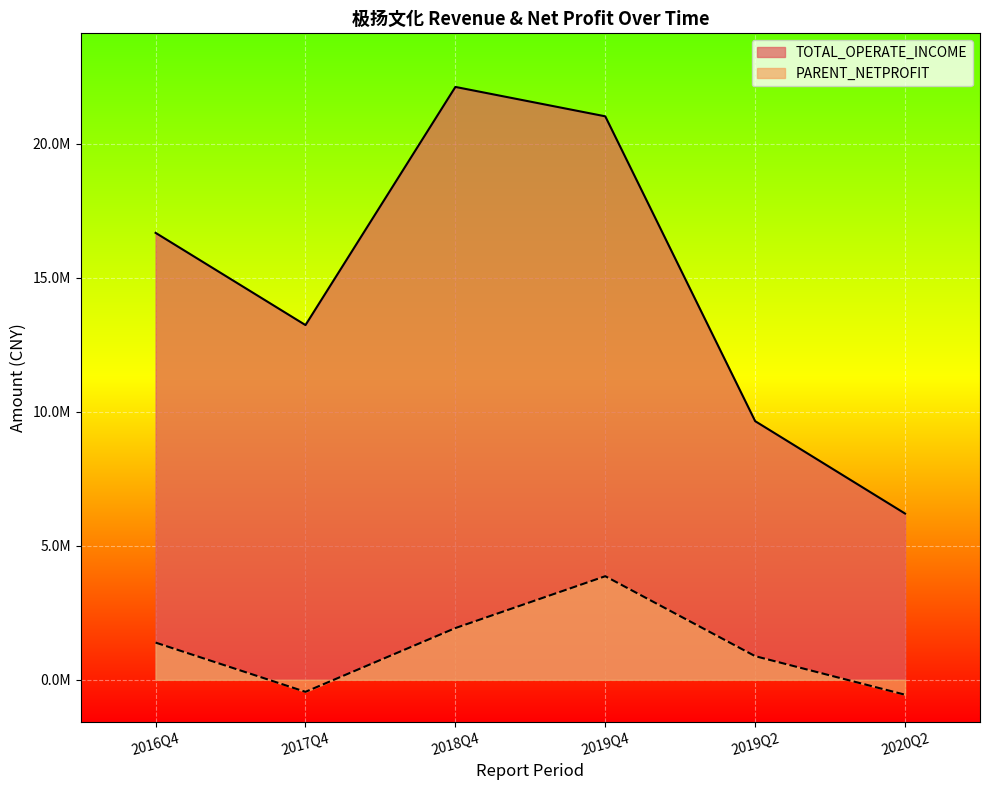

Which label corresponds to the smallest value in the chart?

2020Q2